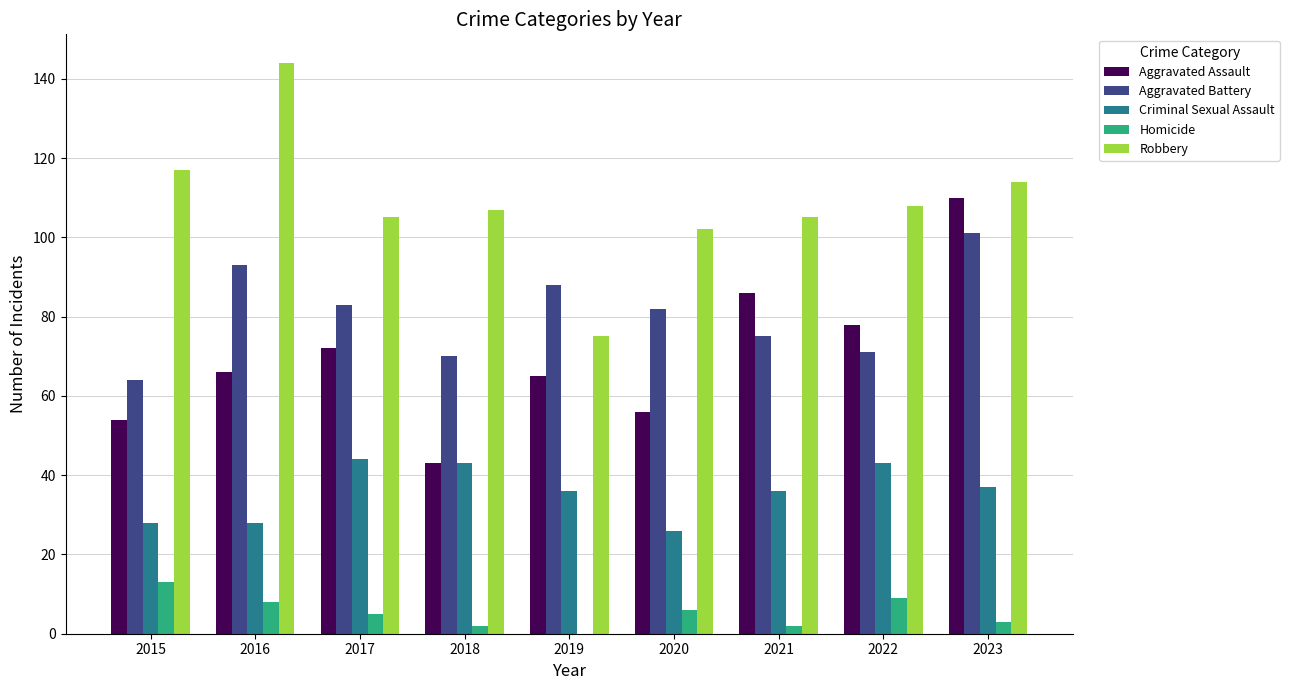

Is it true that Aggravated Battery equals 83 at 2017?

True